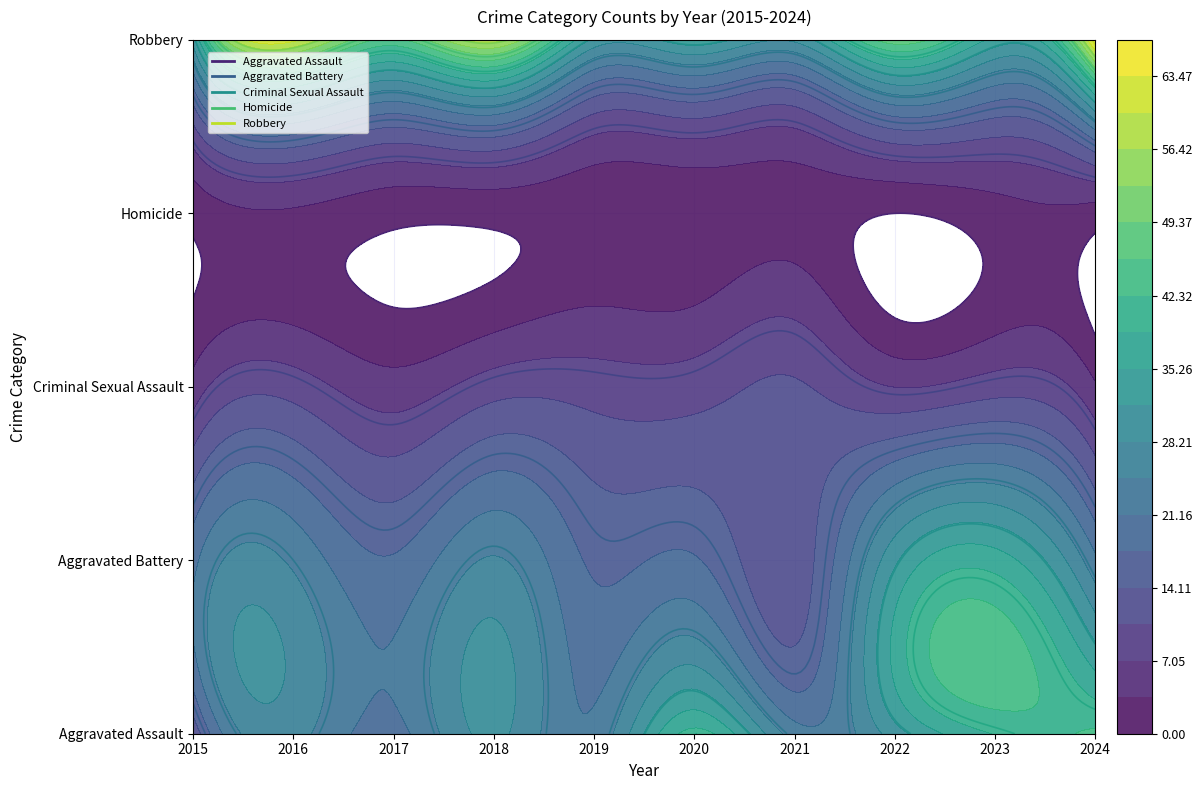

Which series changed the most between 2022 and 2023?

Robbery